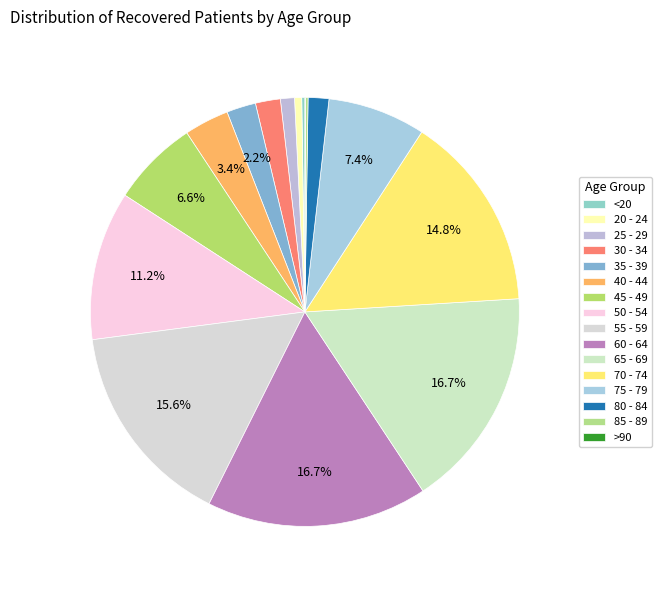

What is the total percentage of 50 - 54 and 30 - 34?

13.1%